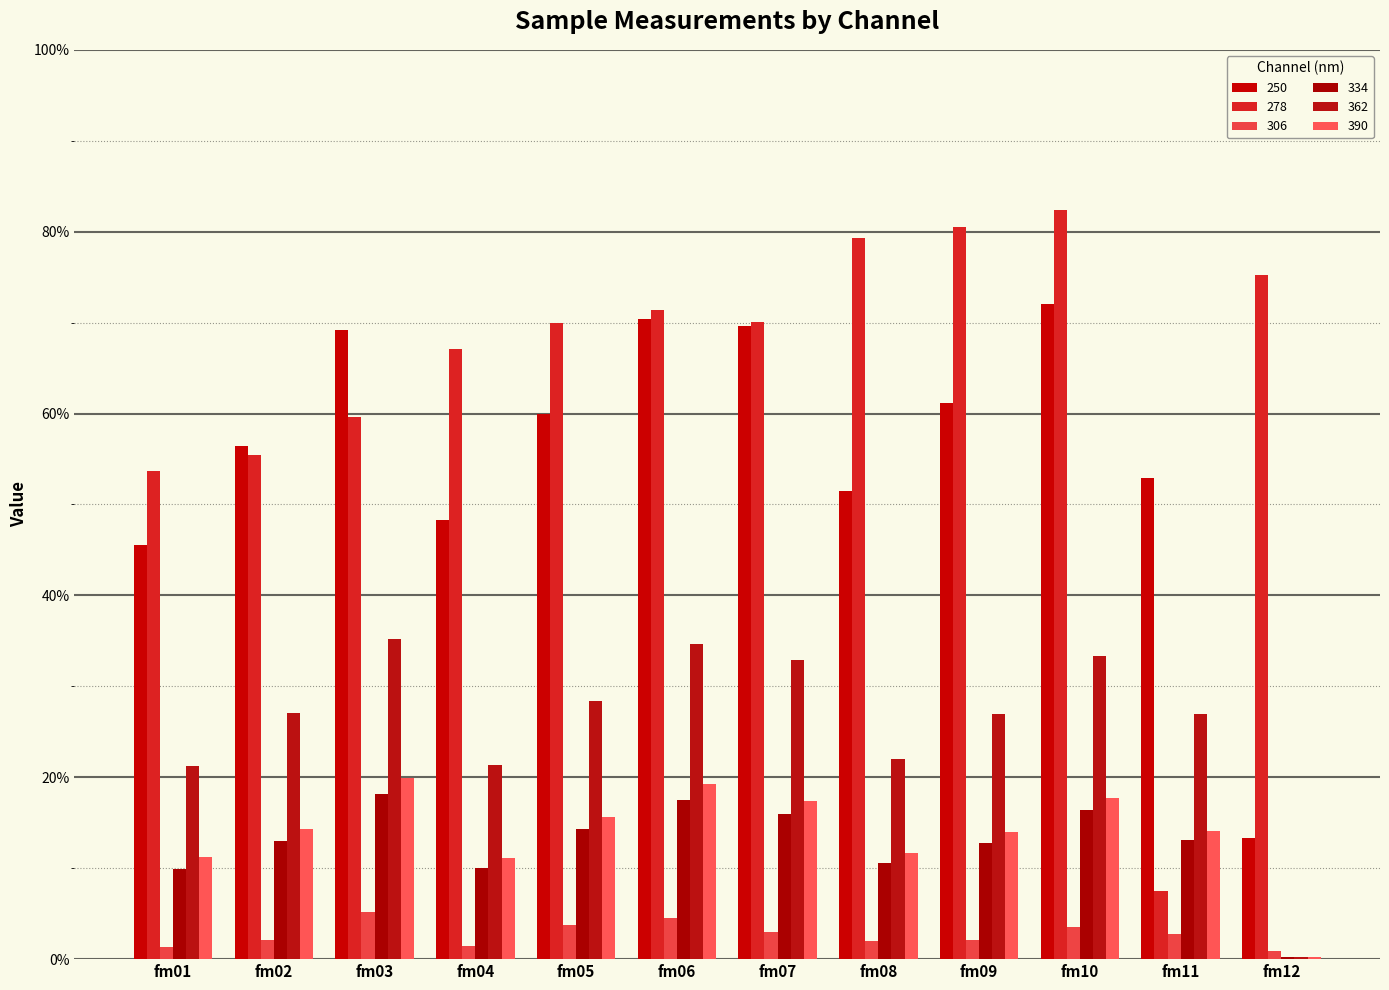

The 390 series shows 0.1 at fm04. True or false?

True